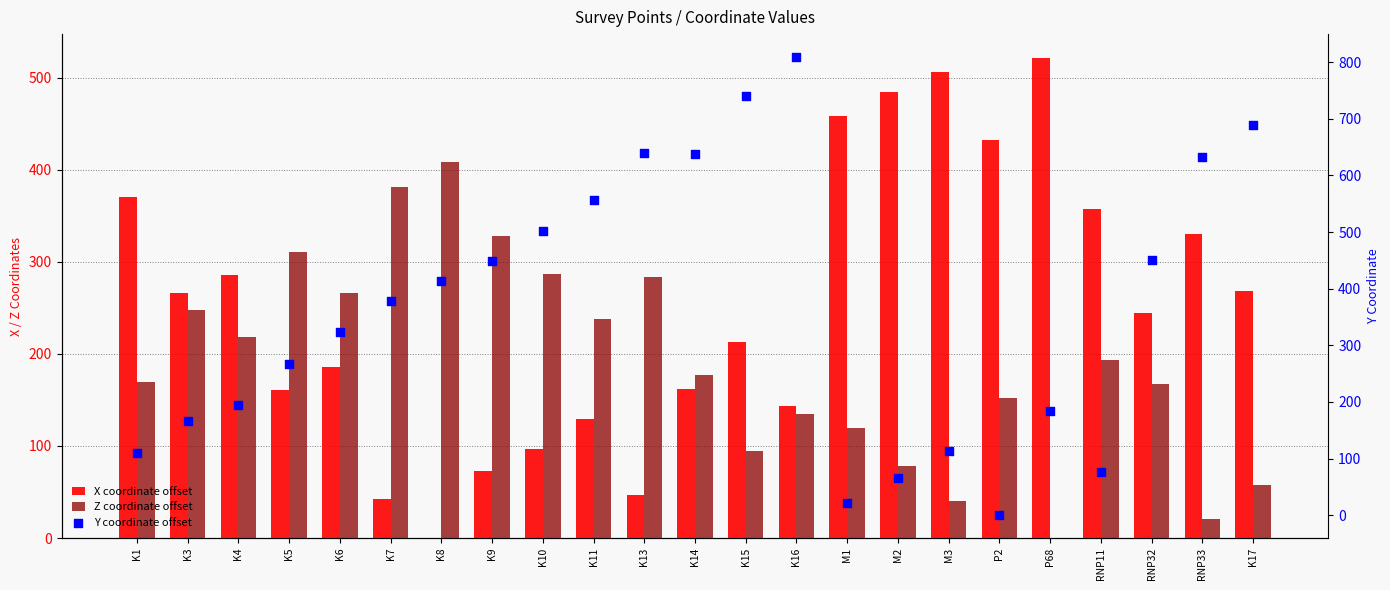

Which series reaches the maximum Y coordinate?

Y coordinate offset